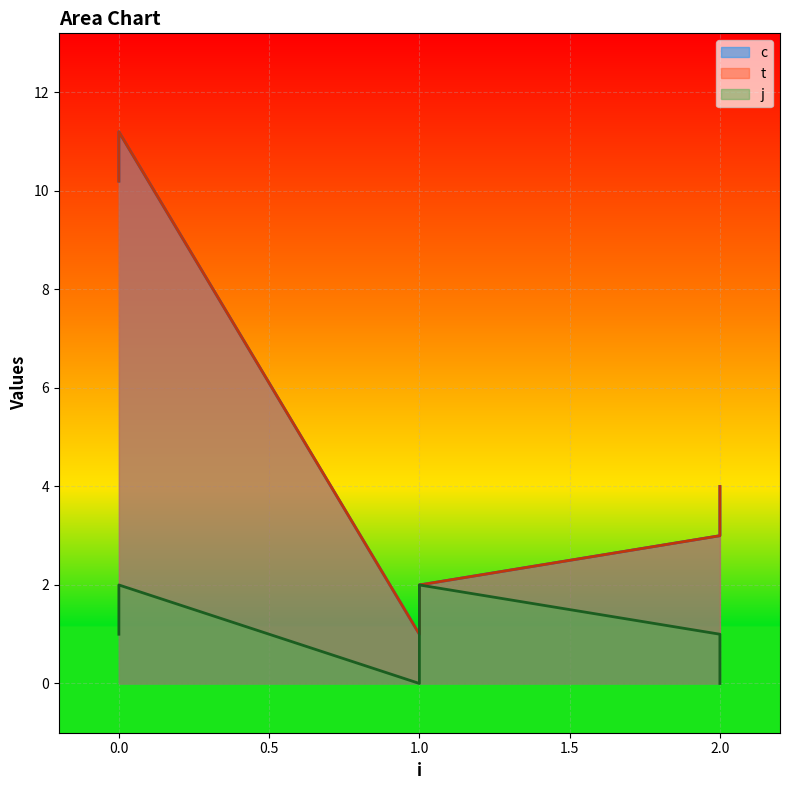

How many interior local peaks does the t series have?

1